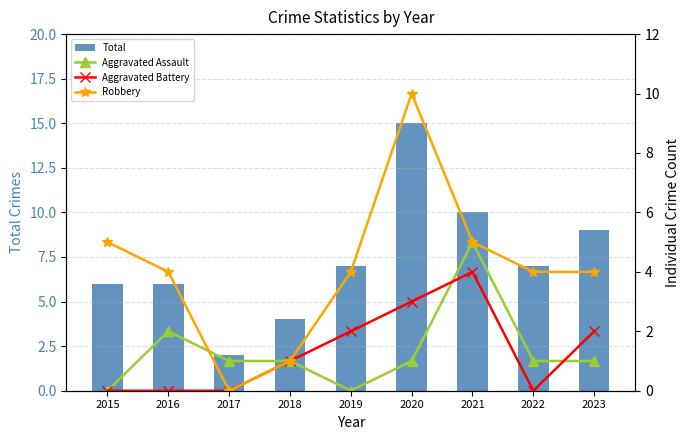

Reading left to right, what are all the values shown in this chart?

Total: 2015=6	2016=6	2017=2	2018=4	2019=7	2020=15	2021=10	2022=7	2023=9
Aggravated Assault: 2015=0	2016=2	2017=1	2018=1	2019=0	2020=1	2021=5	2022=1	2023=1
Aggravated Battery: 2015=0	2016=0	2017=0	2018=1	2019=2	2020=3	2021=4	2022=0	2023=2
Robbery: 2015=5	2016=4	2017=0	2018=1	2019=4	2020=10	2021=5	2022=4	2023=4